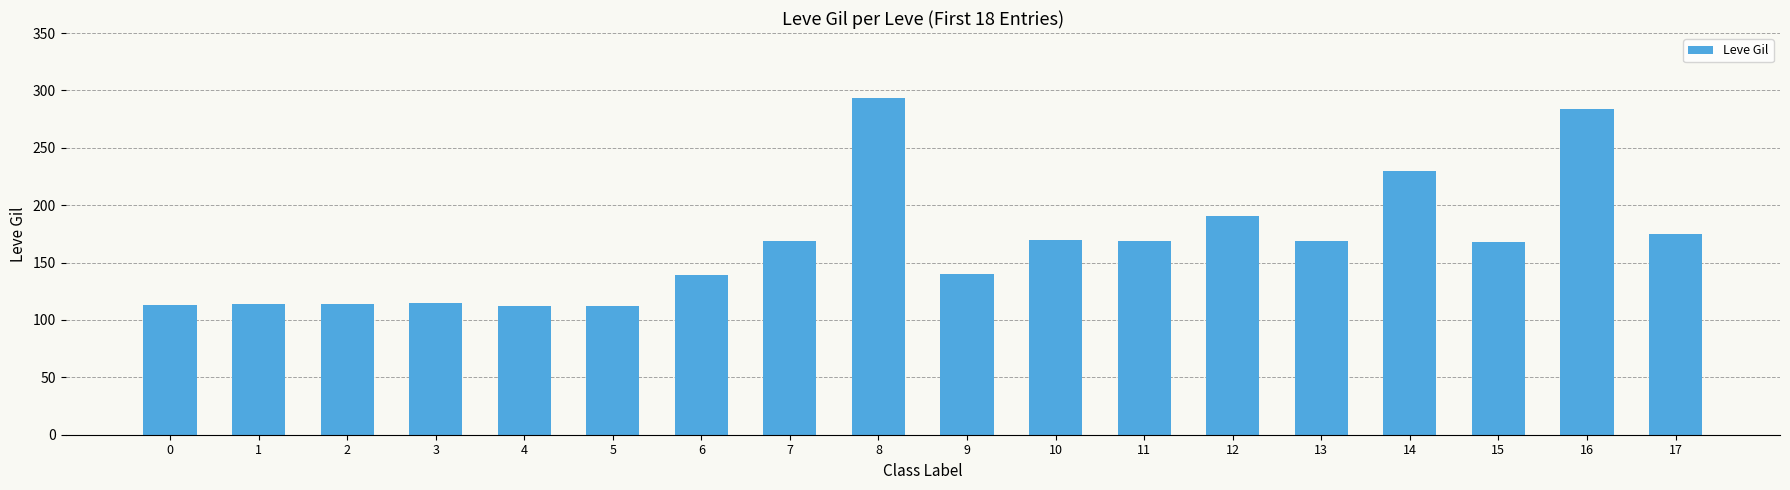

Where is the data nearest to the value 202?

12